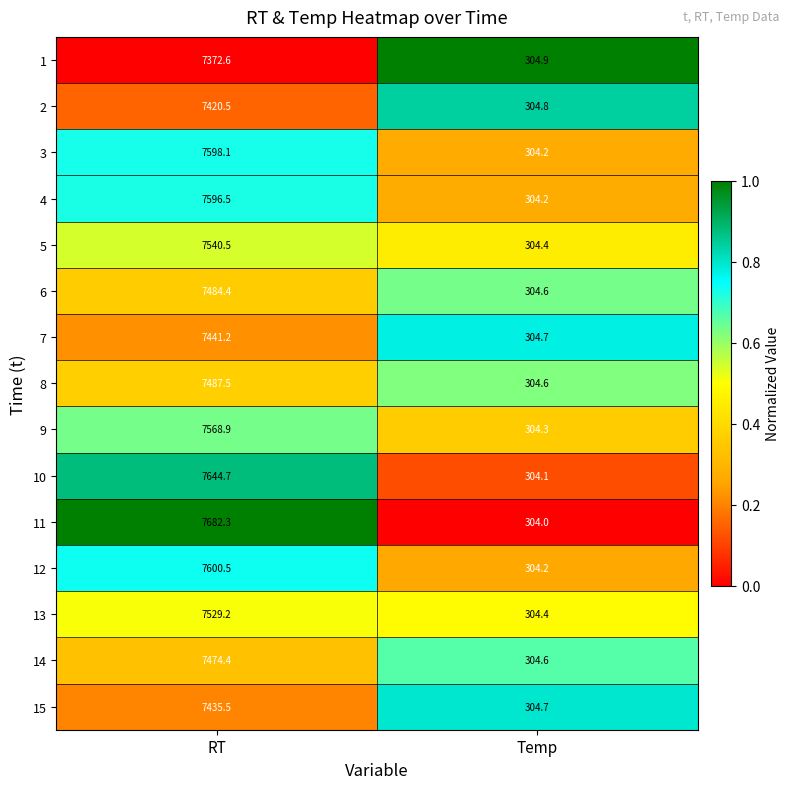

What is the spread (max minus min) of values at RT?

309.7